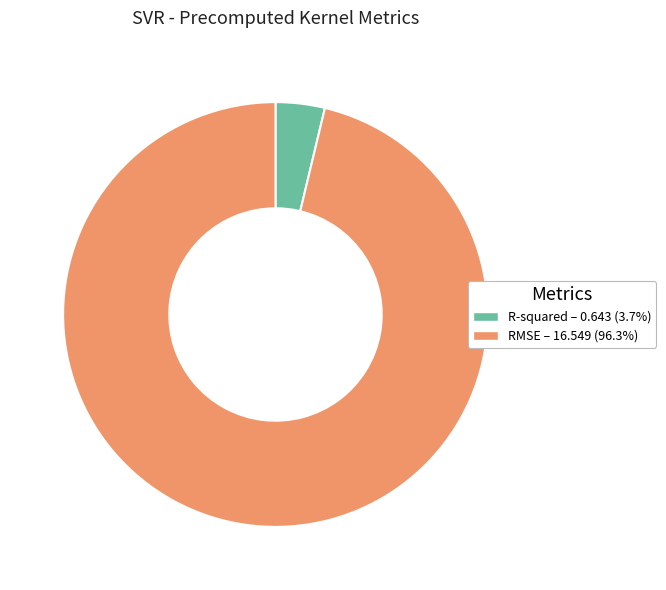

Which category has the biggest portion of the pie?

RMSE